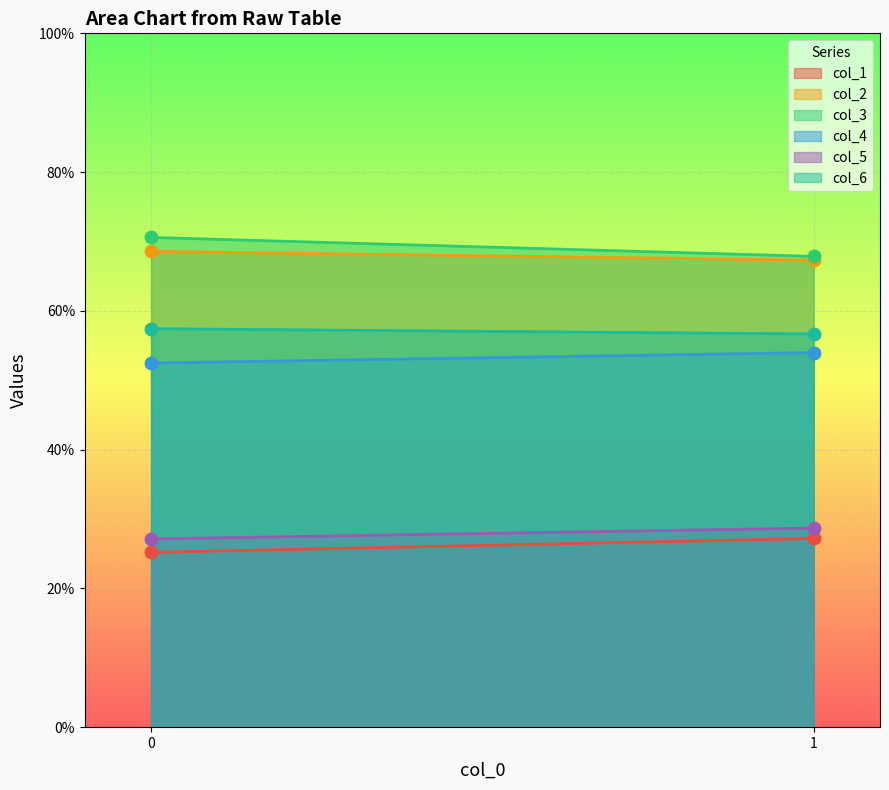

What are all the series names shown in the legend?

col_1, col_2, col_3, col_4, col_5, col_6